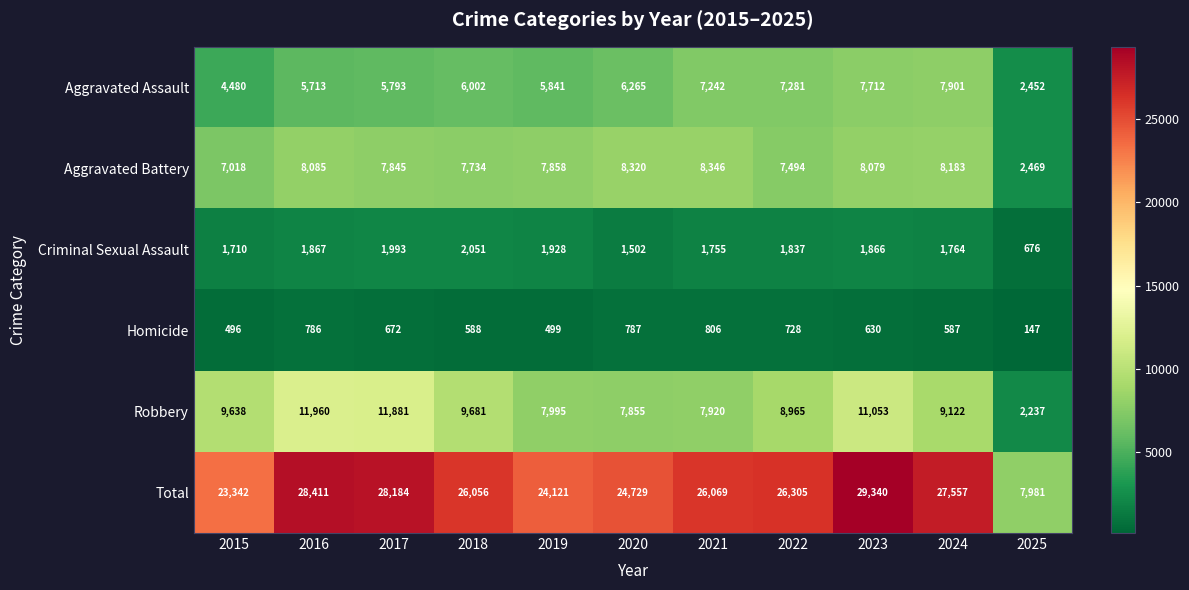

What is the total value across all series at 2022?

52610